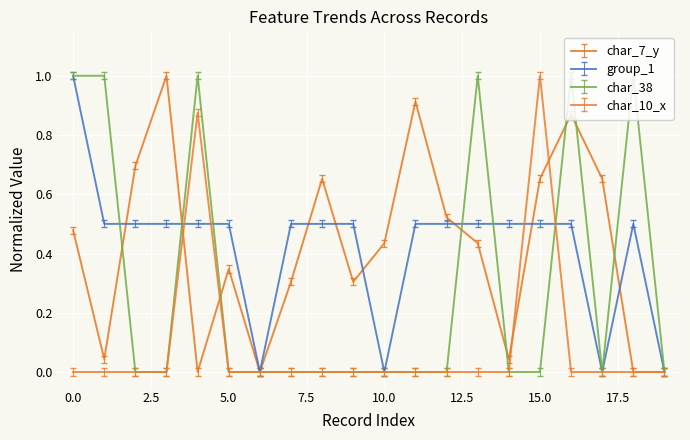

What is the highest value of the char_10_x series?

1.0